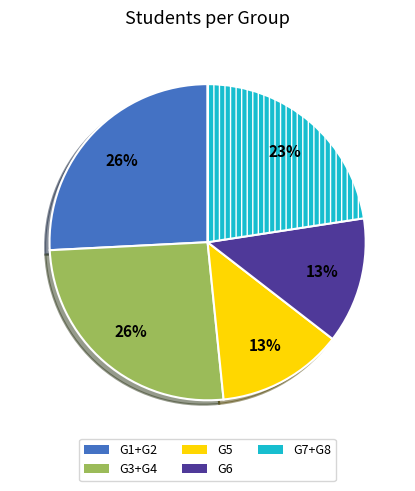

Is there a majority slice in this chart?

No